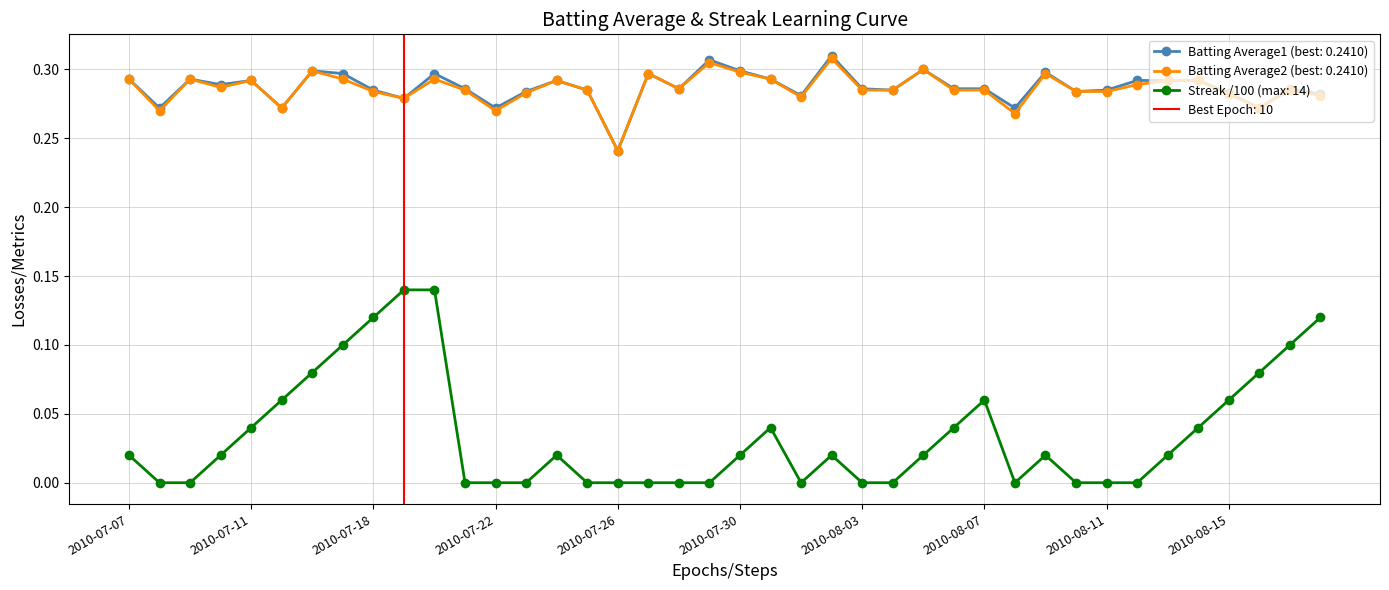

The Streak series shows 0.0 at 2010-07-08. True or false?

True